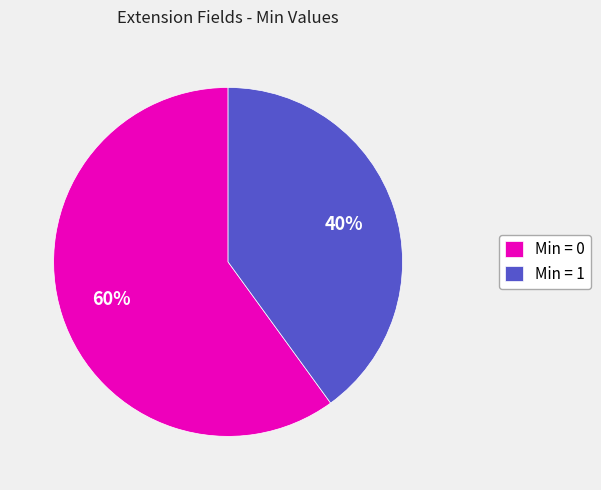

Count the number of slices in the pie.

2